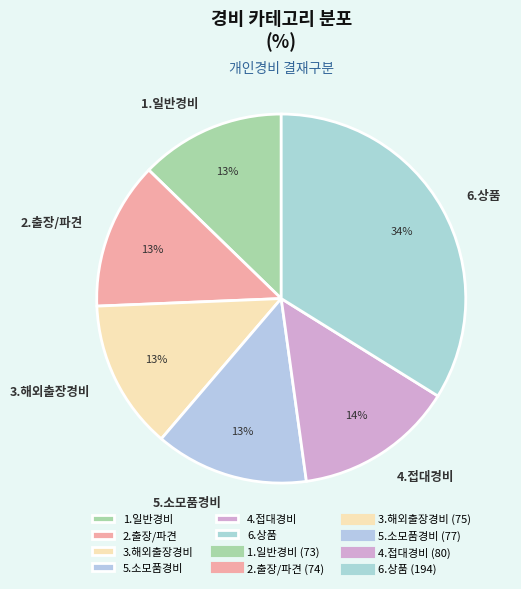

What percentage is the 5.소모품경비 slice, to the nearest percent?

13%